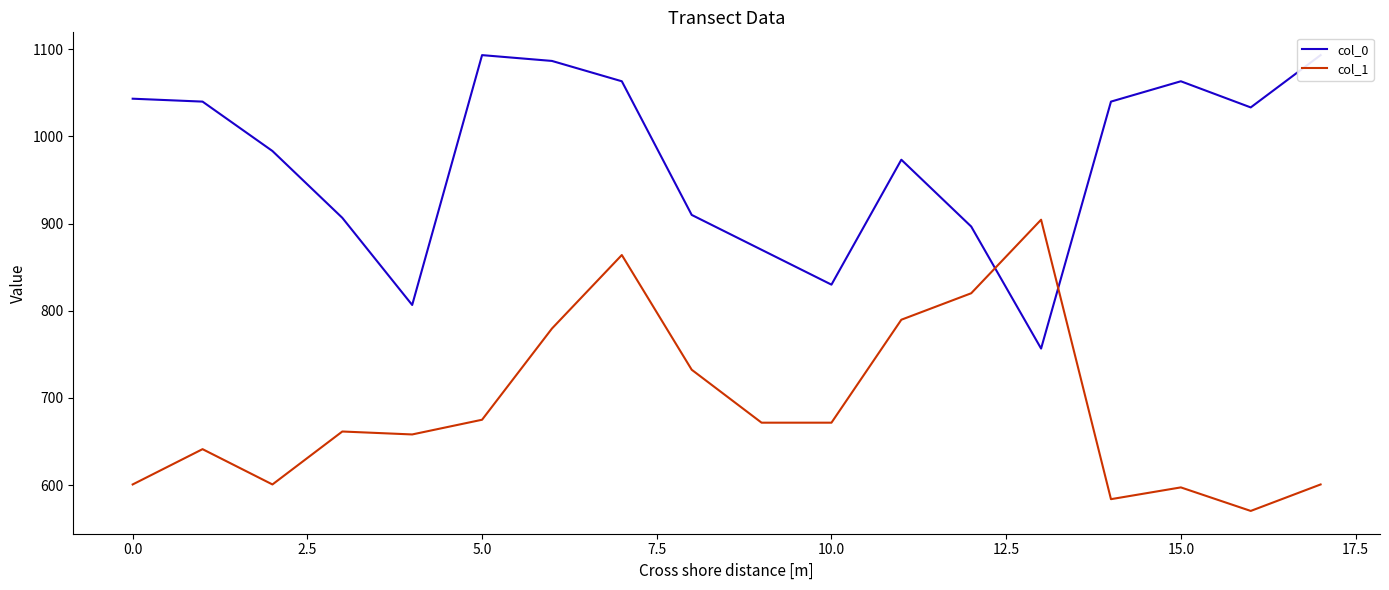

How many intersections are there between col_0 and col_1?

2